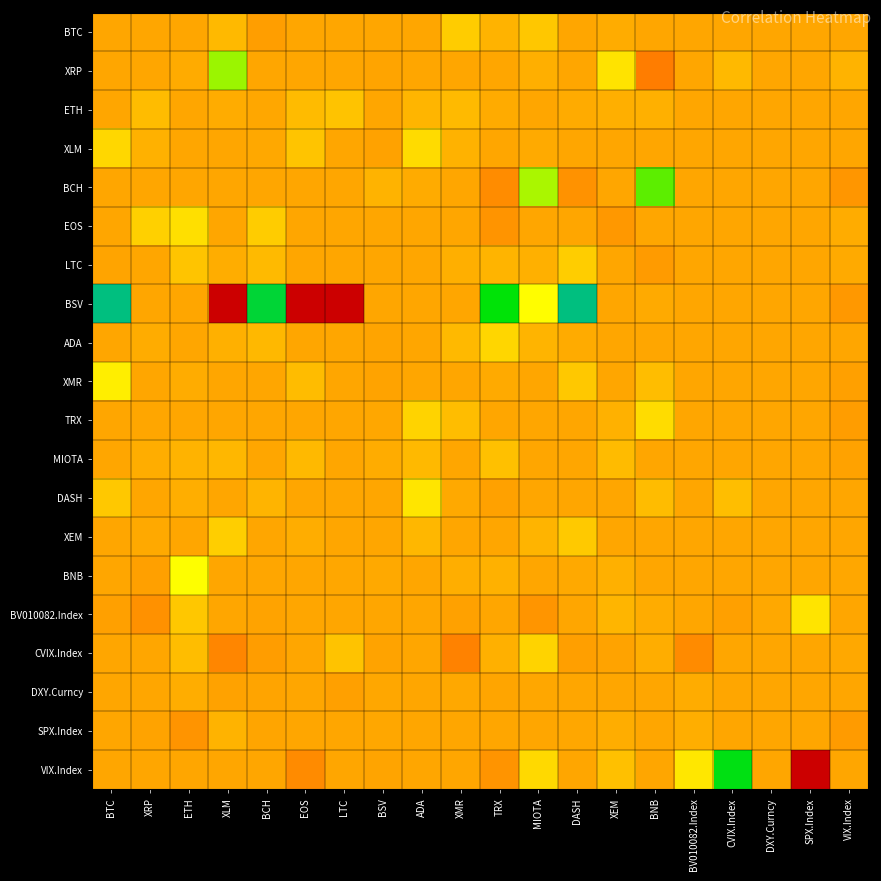

Reading right to left, extract all data points from this chart.

BTC: VIX.Index=0.0	SPX.Index=0.0	DXY.Curncy=0.0	CVIX.Index=0.0	BV010082.Index=0.0	BNB=0.0	XEM=0.1	DASH=0.0	MIOTA=0.3	TRX=0.1	XMR=0.3	ADA=0.0	BSV=0.0	LTC=0.0	EOS=0.0	BCH=-0.1	XLM=0.1	ETH=0.0	XRP=0.0	BTC=0.0
XRP: VIX.Index=0.1	SPX.Index=0.0	DXY.Curncy=0.0	CVIX.Index=0.1	BV010082.Index=0.0	BNB=-0.4	XEM=0.5	DASH=0.0	MIOTA=0.1	TRX=0.0	XMR=0.0	ADA=0.0	BSV=-0.0	LTC=0.0	EOS=0.0	BCH=0.0	XLM=0.9	ETH=0.0	XRP=0.0	BTC=0.0
ETH: VIX.Index=0.0	SPX.Index=0.0	DXY.Curncy=0.0	CVIX.Index=0.0	BV010082.Index=0.0	BNB=0.1	XEM=0.1	DASH=0.0	MIOTA=0.0	TRX=0.0	XMR=0.1	ADA=0.1	BSV=-0.0	LTC=0.2	EOS=0.2	BCH=0.0	XLM=0.1	ETH=0.0	XRP=0.2	BTC=0.0
XLM: VIX.Index=0.0	SPX.Index=0.0	DXY.Curncy=0.0	CVIX.Index=0.0	BV010082.Index=0.0	BNB=0.0	XEM=0.0	DASH=0.0	MIOTA=0.0	TRX=0.0	XMR=0.1	ADA=0.4	BSV=-0.0	LTC=0.0	EOS=0.2	BCH=0.0	XLM=0.0	ETH=0.0	XRP=0.1	BTC=0.4
BCH: VIX.Index=-0.2	SPX.Index=0.0	DXY.Curncy=0.0	CVIX.Index=0.0	BV010082.Index=0.0	BNB=1.1	XEM=0.0	DASH=-0.2	MIOTA=0.9	TRX=-0.3	XMR=0.0	ADA=0.0	BSV=0.1	LTC=0.0	EOS=0.0	BCH=0.0	XLM=0.0	ETH=0.0	XRP=0.0	BTC=0.0
EOS: VIX.Index=0.0	SPX.Index=0.0	DXY.Curncy=0.0	CVIX.Index=0.0	BV010082.Index=0.0	BNB=0.0	XEM=-0.1	DASH=0.0	MIOTA=0.0	TRX=-0.2	XMR=0.0	ADA=0.0	BSV=0.0	LTC=0.0	EOS=0.0	BCH=0.3	XLM=0.0	ETH=0.4	XRP=0.3	BTC=0.0
LTC: VIX.Index=0.0	SPX.Index=0.0	DXY.Curncy=0.0	CVIX.Index=0.0	BV010082.Index=0.0	BNB=-0.1	XEM=0.0	DASH=0.3	MIOTA=0.1	TRX=0.1	XMR=0.1	ADA=0.0	BSV=0.0	LTC=0.0	EOS=0.0	BCH=0.2	XLM=0.1	ETH=0.2	XRP=0.0	BTC=-0.0
BSV: VIX.Index=-0.1	SPX.Index=0.0	DXY.Curncy=0.0	CVIX.Index=0.0	BV010082.Index=0.0	BNB=0.0	XEM=0.0	DASH=3.1	MIOTA=0.7	TRX=1.4	XMR=0.0	ADA=0.0	BSV=0.0	LTC=-3.6	EOS=-2.1	BCH=1.6	XLM=-3.9	ETH=0.0	XRP=0.0	BTC=2.7
ADA: VIX.Index=0.0	SPX.Index=0.0	DXY.Curncy=0.0	CVIX.Index=0.0	BV010082.Index=0.0	BNB=0.0	XEM=0.0	DASH=0.0	MIOTA=0.1	TRX=0.4	XMR=0.1	ADA=0.0	BSV=-0.0	LTC=0.0	EOS=0.0	BCH=0.1	XLM=0.1	ETH=0.0	XRP=0.1	BTC=0.0
XMR: VIX.Index=-0.1	SPX.Index=0.0	DXY.Curncy=0.0	CVIX.Index=0.0	BV010082.Index=0.0	BNB=0.2	XEM=0.0	DASH=0.3	MIOTA=0.0	TRX=0.0	XMR=0.0	ADA=0.0	BSV=-0.0	LTC=0.0	EOS=0.2	BCH=0.0	XLM=0.0	ETH=0.0	XRP=0.0	BTC=0.5
TRX: VIX.Index=-0.1	SPX.Index=0.0	DXY.Curncy=0.0	CVIX.Index=0.0	BV010082.Index=0.0	BNB=0.4	XEM=0.1	DASH=0.0	MIOTA=0.0	TRX=0.0	XMR=0.2	ADA=0.3	BSV=0.0	LTC=0.0	EOS=0.0	BCH=0.0	XLM=0.0	ETH=0.0	XRP=0.0	BTC=0.0
MIOTA: VIX.Index=-0.0	SPX.Index=0.0	DXY.Curncy=0.0	CVIX.Index=0.0	BV010082.Index=0.0	BNB=0.0	XEM=0.2	DASH=0.0	MIOTA=0.0	TRX=0.2	XMR=0.0	ADA=0.1	BSV=0.1	LTC=0.0	EOS=0.1	BCH=0.0	XLM=0.1	ETH=0.1	XRP=0.1	BTC=0.0
DASH: VIX.Index=0.0	SPX.Index=0.0	DXY.Curncy=0.0	CVIX.Index=0.2	BV010082.Index=0.0	BNB=0.2	XEM=0.0	DASH=0.0	MIOTA=0.0	TRX=-0.0	XMR=0.0	ADA=0.5	BSV=0.0	LTC=0.0	EOS=0.0	BCH=0.1	XLM=0.0	ETH=0.1	XRP=0.0	BTC=0.3
XEM: VIX.Index=0.0	SPX.Index=0.0	DXY.Curncy=0.0	CVIX.Index=0.0	BV010082.Index=0.0	BNB=0.0	XEM=0.0	DASH=0.3	MIOTA=0.1	TRX=0.0	XMR=0.0	ADA=0.1	BSV=0.0	LTC=0.0	EOS=0.1	BCH=0.0	XLM=0.3	ETH=0.0	XRP=0.0	BTC=0.0
BNB: VIX.Index=0.0	SPX.Index=0.0	DXY.Curncy=0.0	CVIX.Index=0.0	BV010082.Index=0.0	BNB=0.0	XEM=0.1	DASH=0.0	MIOTA=0.0	TRX=0.1	XMR=0.1	ADA=0.0	BSV=0.0	LTC=0.0	EOS=0.0	BCH=0.0	XLM=0.0	ETH=0.7	XRP=-0.1	BTC=0.0
BV010082.Index: VIX.Index=0.0	SPX.Index=0.5	DXY.Curncy=0.0	CVIX.Index=-0.1	BV010082.Index=0.0	BNB=0.1	XEM=0.1	DASH=0.0	MIOTA=-0.2	TRX=0.0	XMR=-0.0	ADA=0.0	BSV=0.0	LTC=0.0	EOS=0.0	BCH=-0.0	XLM=0.0	ETH=0.3	XRP=-0.2	BTC=-0.0
CVIX.Index: VIX.Index=0.0	SPX.Index=0.0	DXY.Curncy=0.0	CVIX.Index=0.0	BV010082.Index=-0.3	BNB=0.1	XEM=-0.0	DASH=-0.1	MIOTA=0.3	TRX=0.1	XMR=-0.4	ADA=0.0	BSV=-0.0	LTC=0.2	EOS=0.0	BCH=-0.1	XLM=-0.3	ETH=0.2	XRP=0.0	BTC=0.0
DXY.Curncy: VIX.Index=0.0	SPX.Index=0.0	DXY.Curncy=0.0	CVIX.Index=0.0	BV010082.Index=0.1	BNB=0.0	XEM=0.0	DASH=0.0	MIOTA=0.0	TRX=-0.0	XMR=0.0	ADA=0.0	BSV=0.0	LTC=-0.1	EOS=0.0	BCH=-0.0	XLM=-0.0	ETH=0.1	XRP=0.0	BTC=0.0
SPX.Index: VIX.Index=-0.1	SPX.Index=0.0	DXY.Curncy=0.0	CVIX.Index=0.0	BV010082.Index=0.1	BNB=0.0	XEM=0.1	DASH=0.0	MIOTA=0.0	TRX=0.0	XMR=0.0	ADA=0.0	BSV=0.0	LTC=0.0	EOS=0.0	BCH=-0.0	XLM=0.1	ETH=-0.2	XRP=-0.0	BTC=0.0
VIX.Index: VIX.Index=0.0	SPX.Index=-5.5	DXY.Curncy=0.0	CVIX.Index=1.4	BV010082.Index=0.5	BNB=0.0	XEM=0.2	DASH=0.0	MIOTA=0.4	TRX=-0.2	XMR=0.0	ADA=0.0	BSV=-0.0	LTC=0.0	EOS=-0.3	BCH=0.0	XLM=0.0	ETH=0.0	XRP=0.0	BTC=0.0